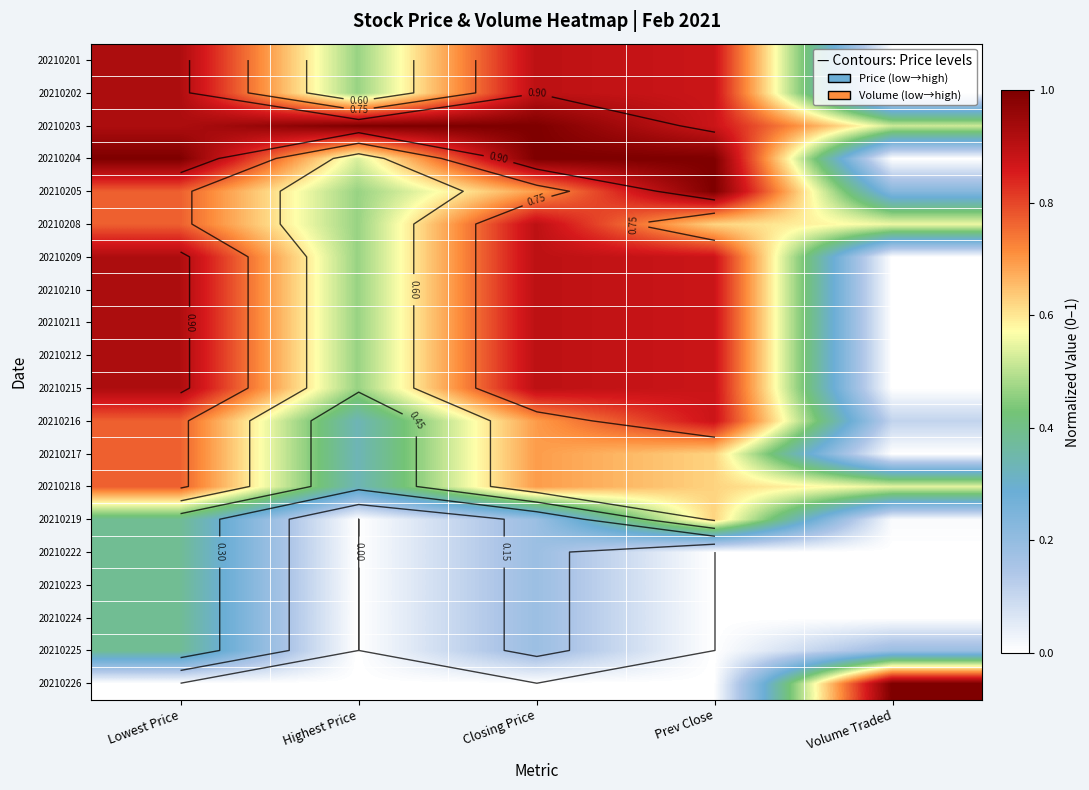

Between Prev Close and Lowest Price, which is larger?

Lowest Price